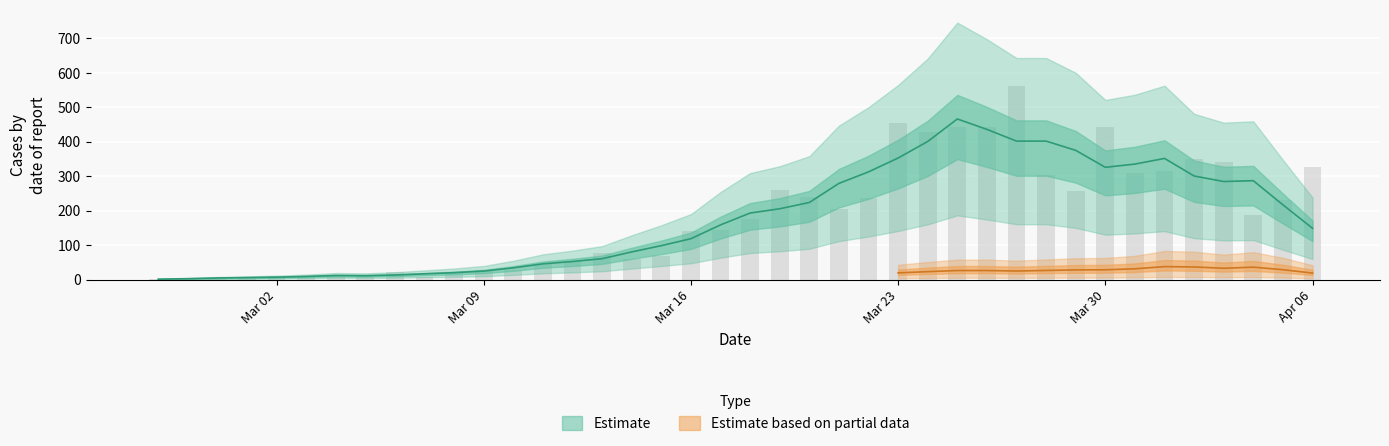

Are the bars grouped side by side (vs. stacked)?

No